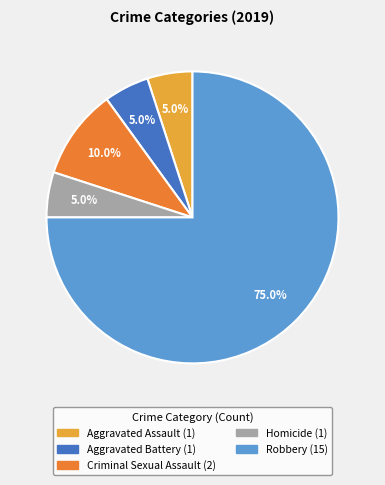

The Aggravated Assault slice represents 1% of the pie. True or false?

False